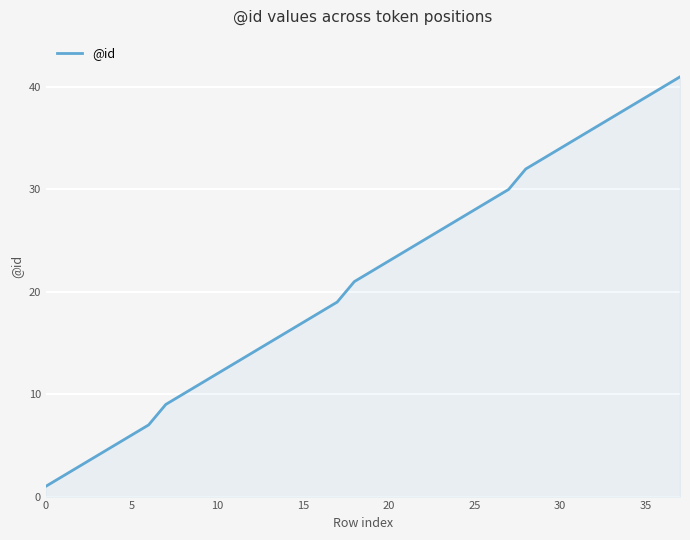

Reading left to right, extract all data points from this chart.

1	2	3	4	5	6	7	9	10	11	12	13	14	15	16	17	18	19	21	22	23	24	25	26	27	28	29	30	32	33	34	35	36	37	38	39	40	41